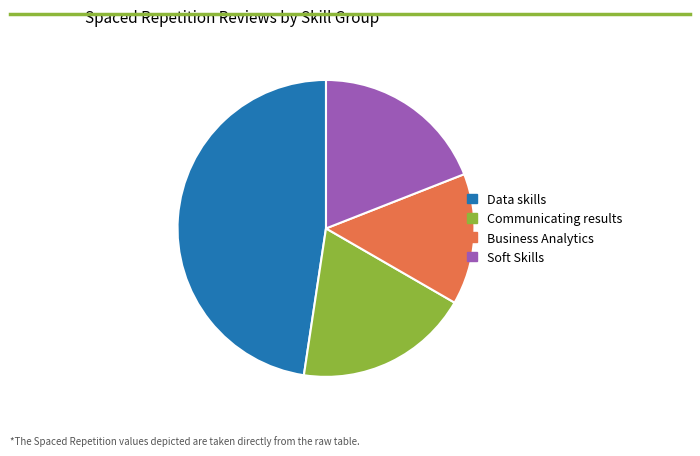

Between Soft Skills and Business Analytics, which is larger?

Soft Skills